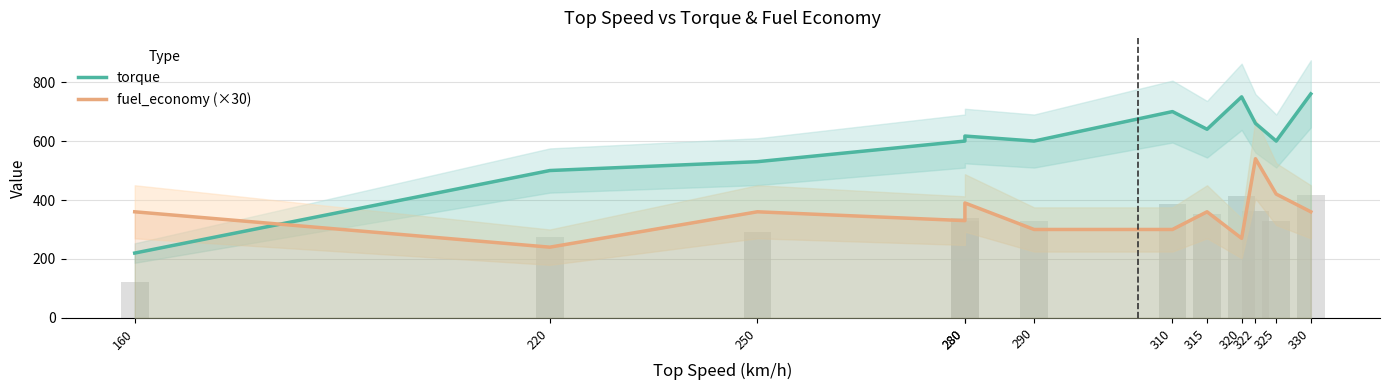

Where does the torque series first go above 617?

310